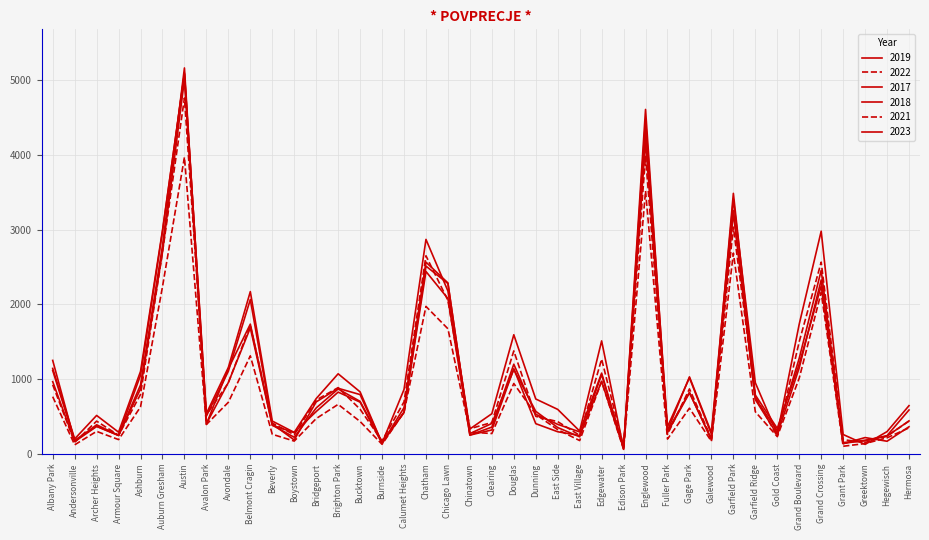

What is the label of the 21st point from the right?

Chinatown